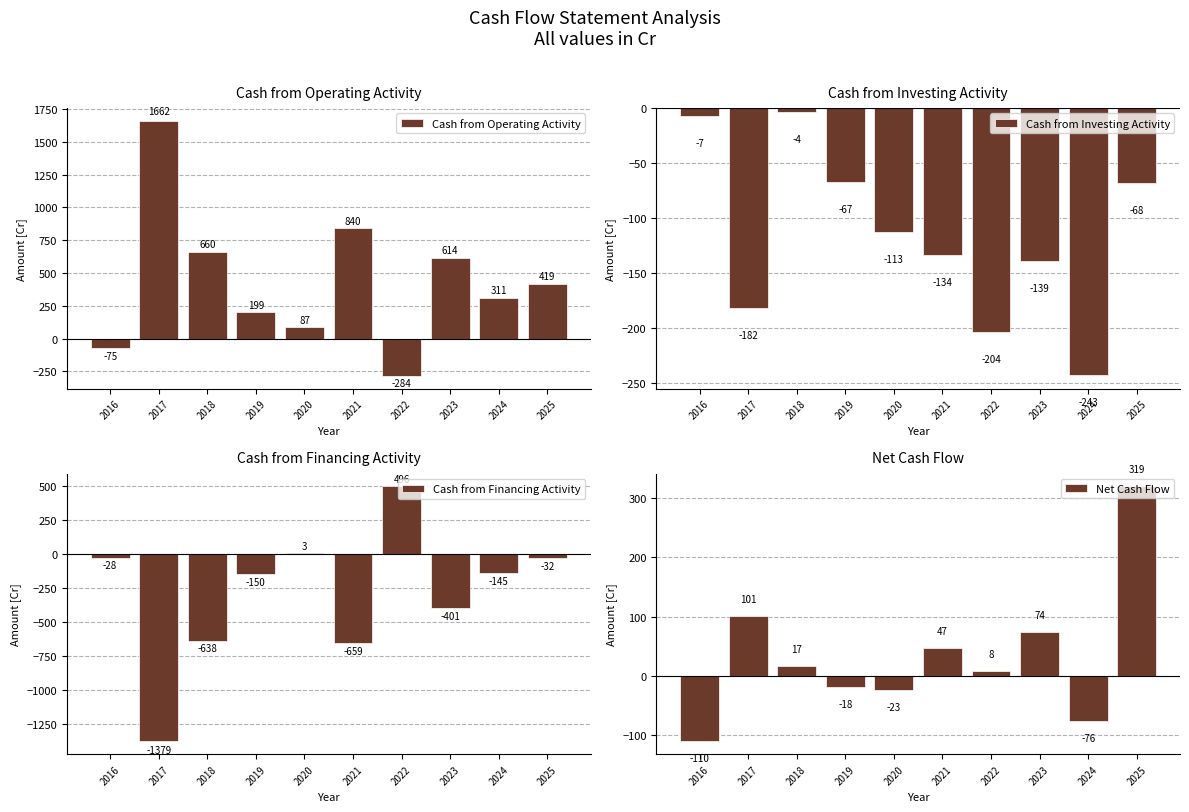

Is it true that Cash from Financing Activity equals -28 at 2016?

True